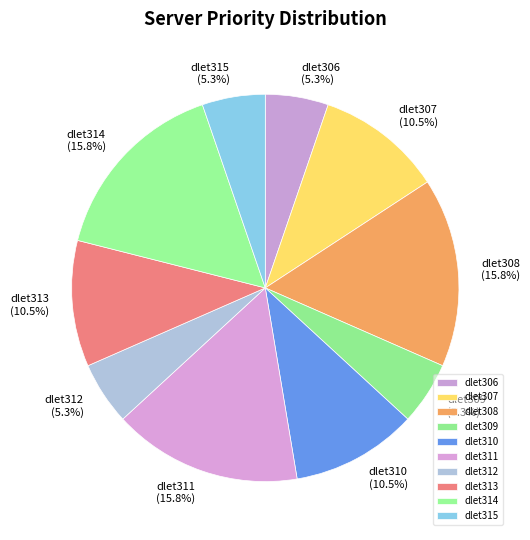

To the nearest percent, what percentage of the pie is dlet312?

5%